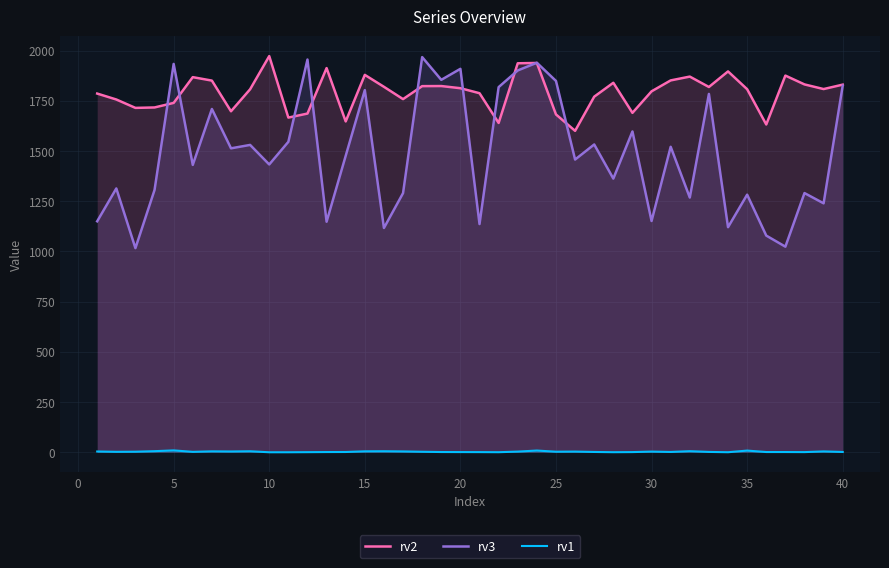

List the series in order of their overall mean, highest first.

rv2, rv3, rv1